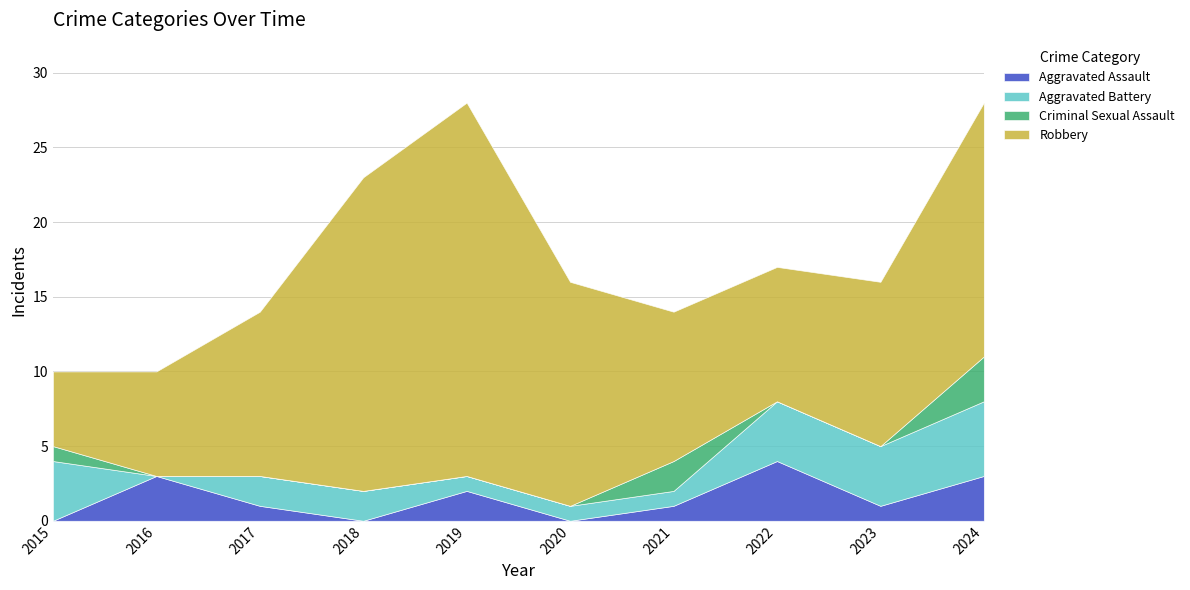

Is the value of Aggravated Battery at 2016 greater than the value of Robbery at 2021?

No